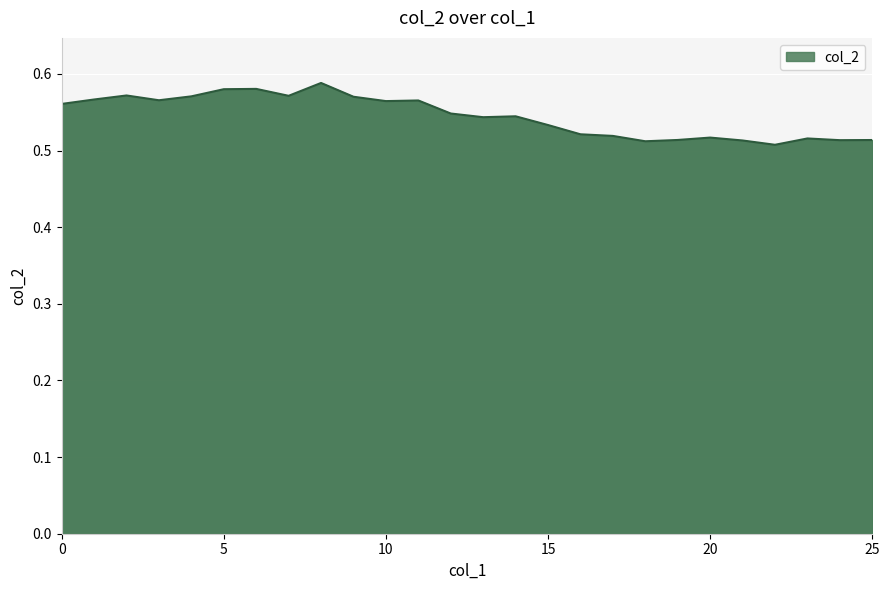

Rank the categories by value from highest to lowest.

8, 6, 5, 2, 7, 4, 9, 1, 3, 11, 10, 0, 12, 14, 13, 15, 16, 17, 20, 23, 19, 25, 24, 21, 18, 22